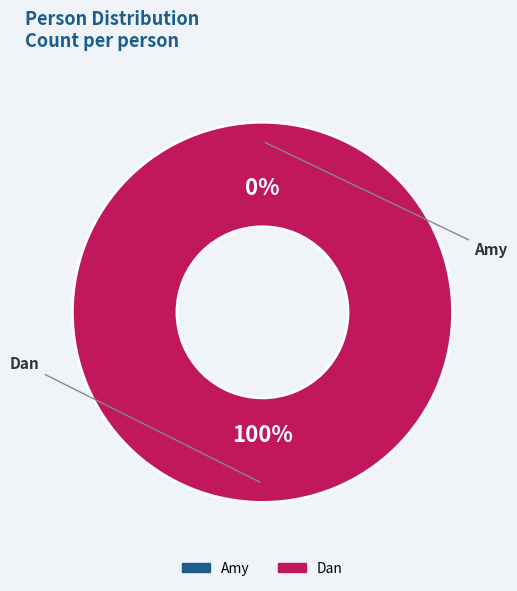

Between Amy and Dan, which is larger?

Dan